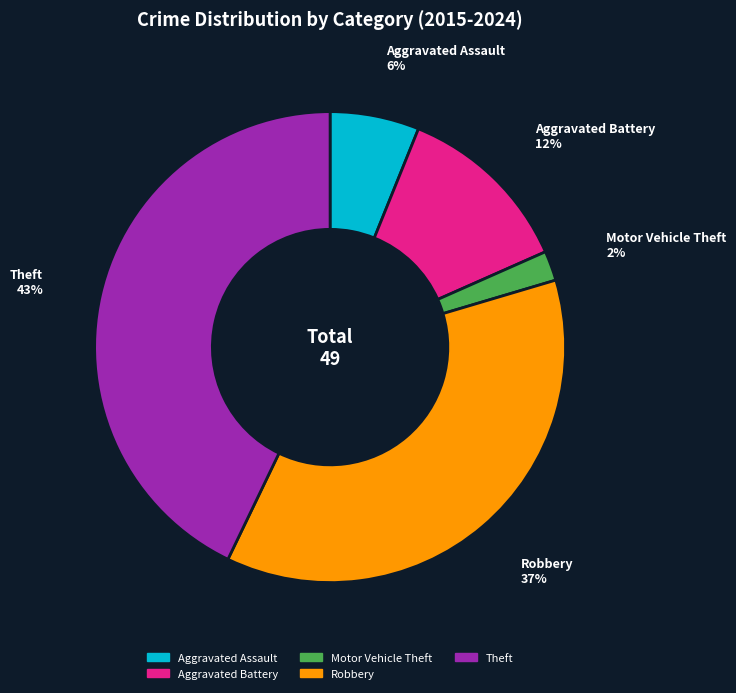

To the nearest percent, what is the combined percentage of Motor Vehicle Theft and Robbery?

39%